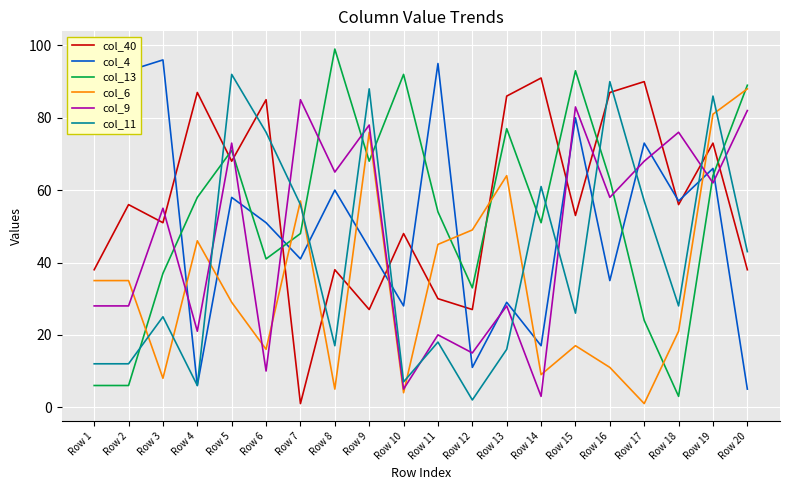

The value of col_4 at Row 3 is 96. True or false?

True